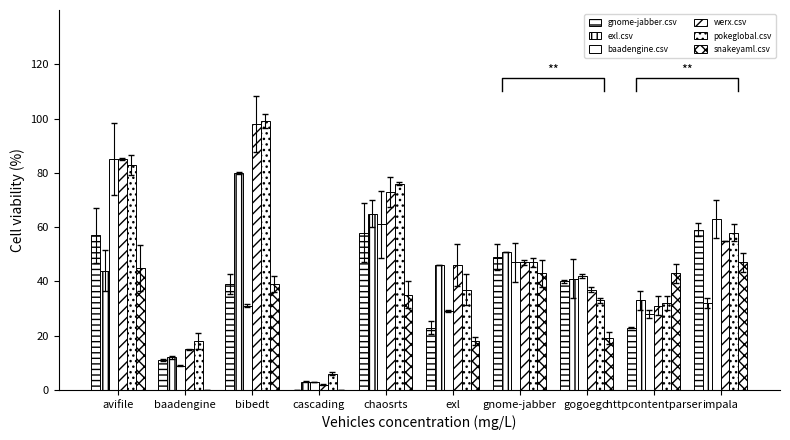

At httpcontentparser, list the series in order from smallest to largest.

gnome-jabber.csv, baadengine.csv, werx.csv, pokeglobal.csv, exl.csv, snakeyaml.csv